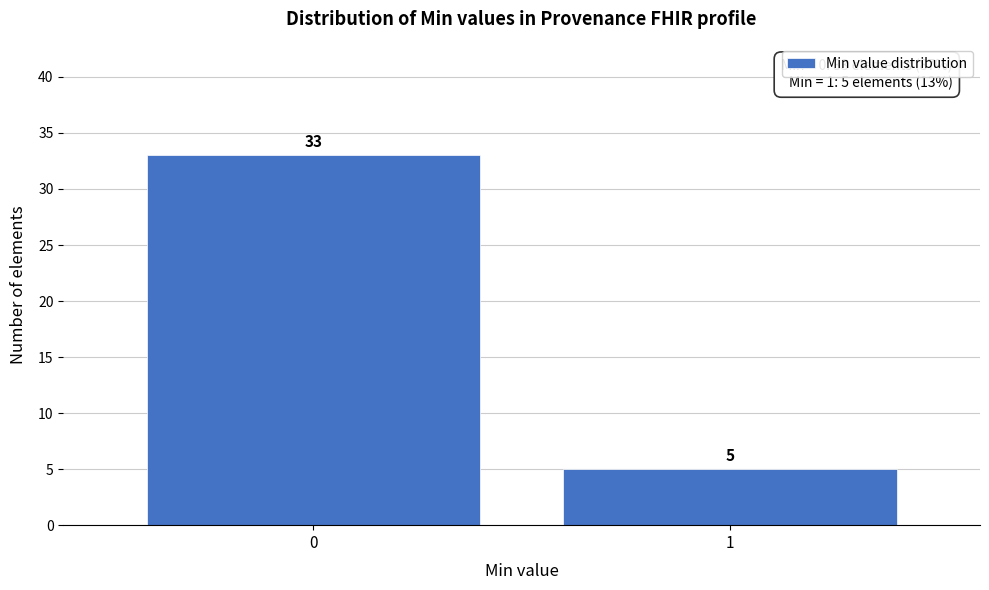

Reading right to left, what are all the values shown in this chart?

5	33